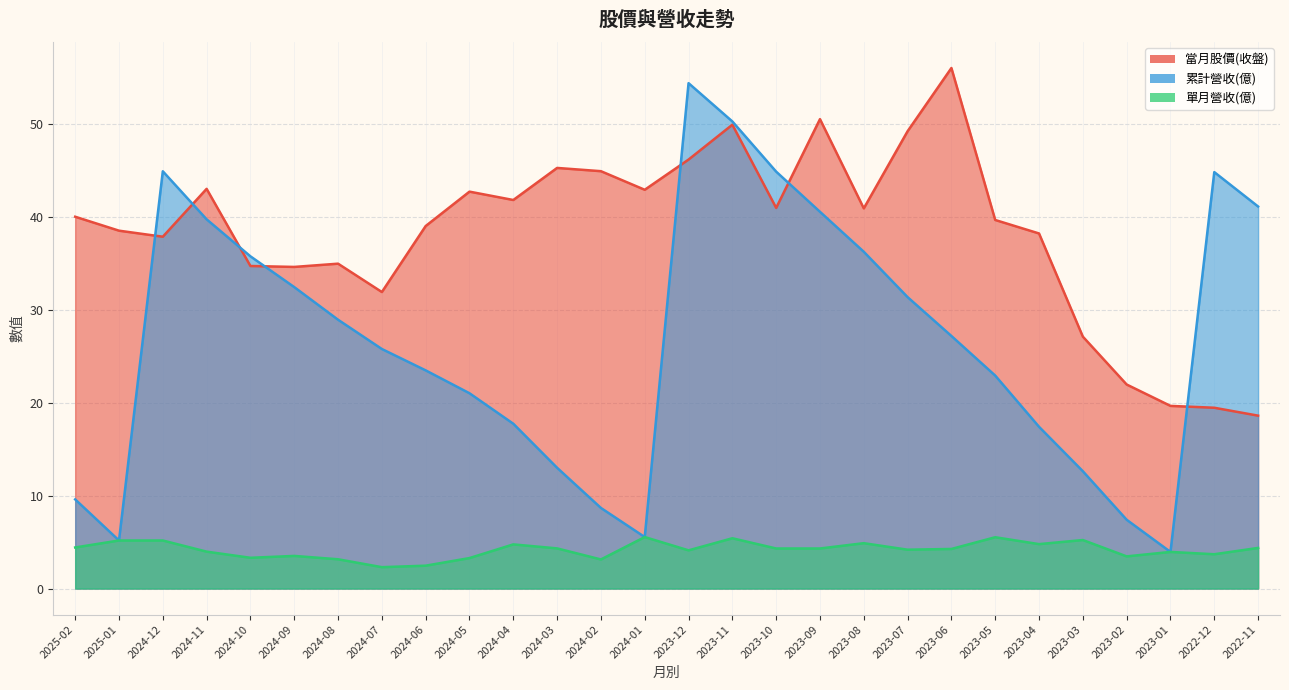

At which label does 當月股價(收盤) reach its minimum?

2022-11